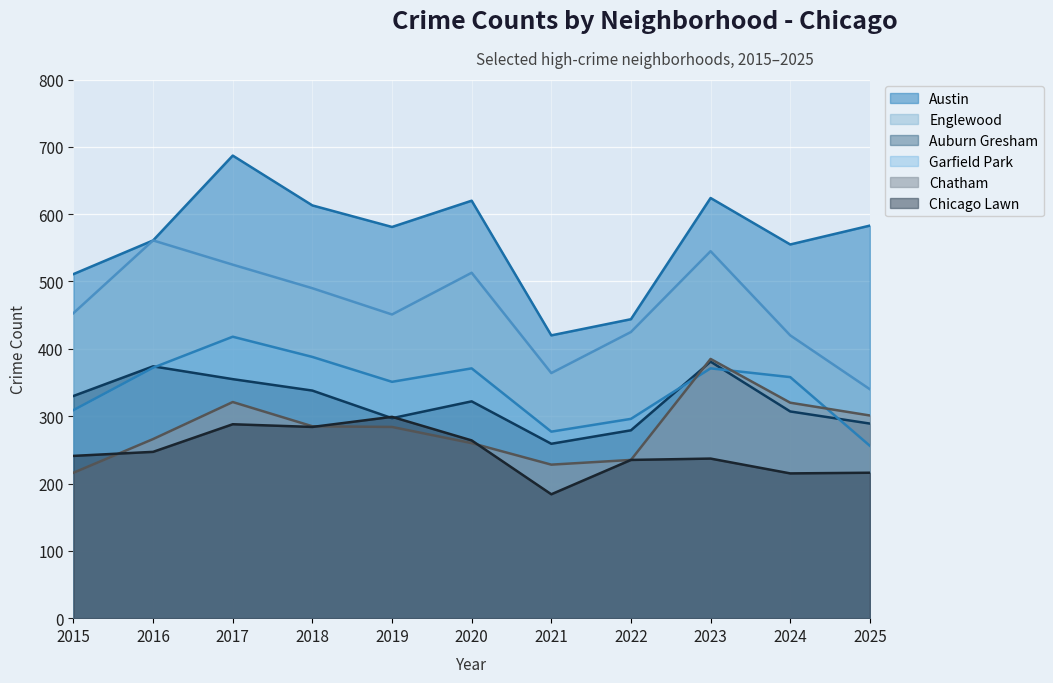

True or false: Auburn Gresham and Austin intersect in this chart.

False